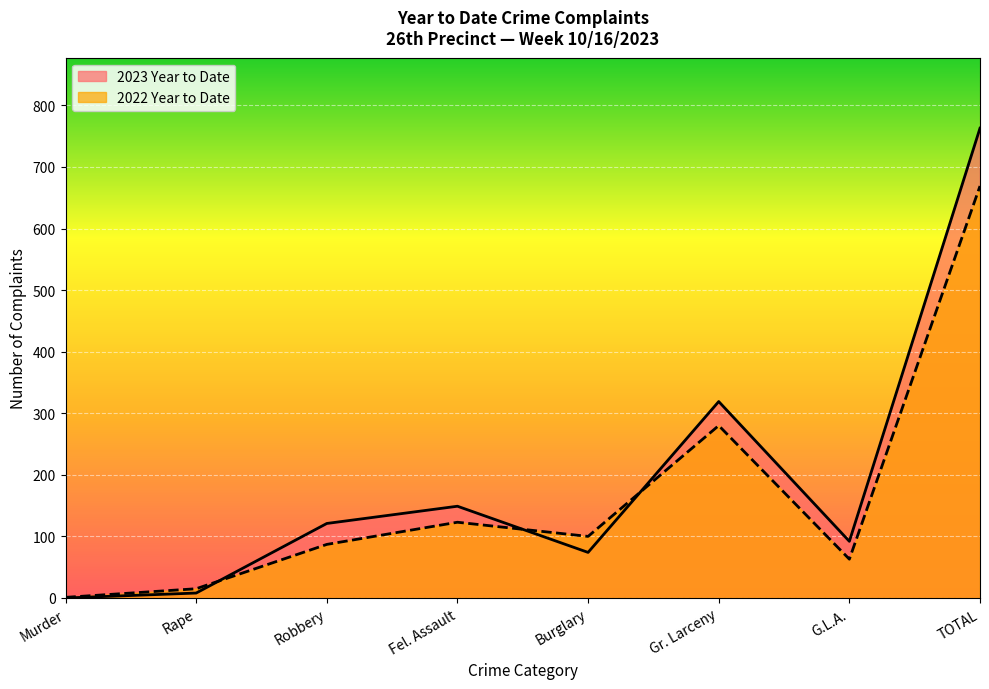

What is the maximum value for 2022 Year to Date?

669